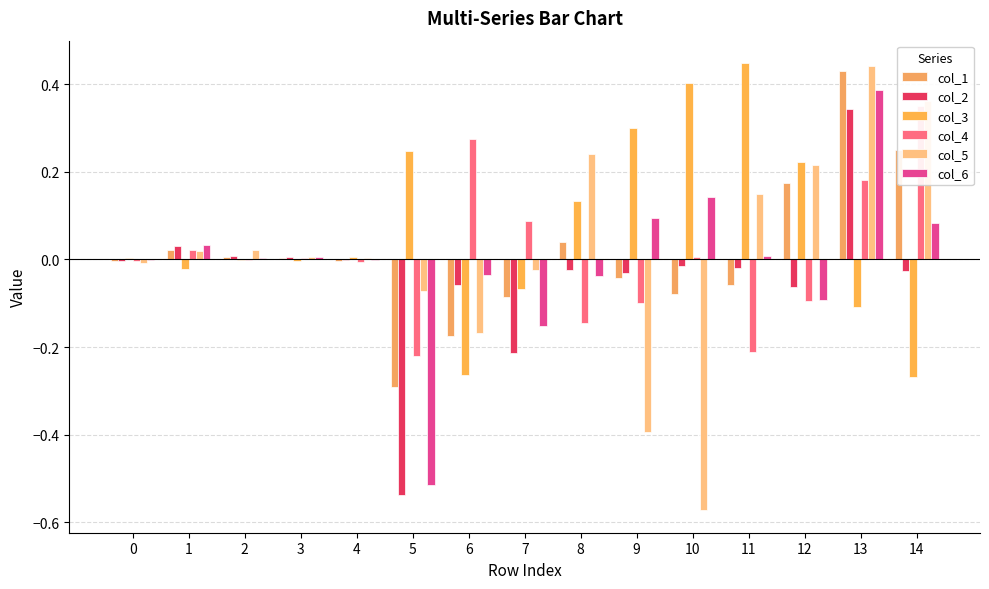

How many bars are there in each group?

6